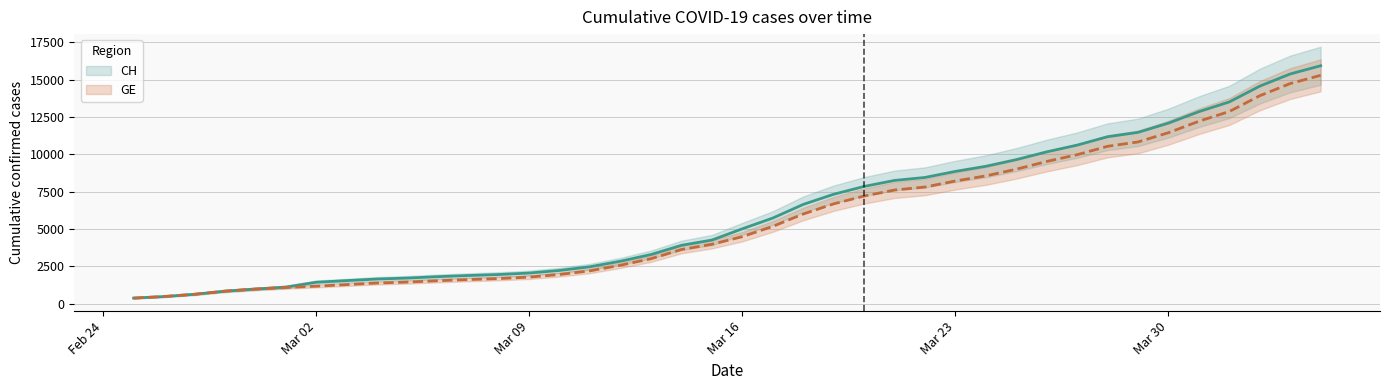

True or false: CH has more than 1 interior local peaks.

False